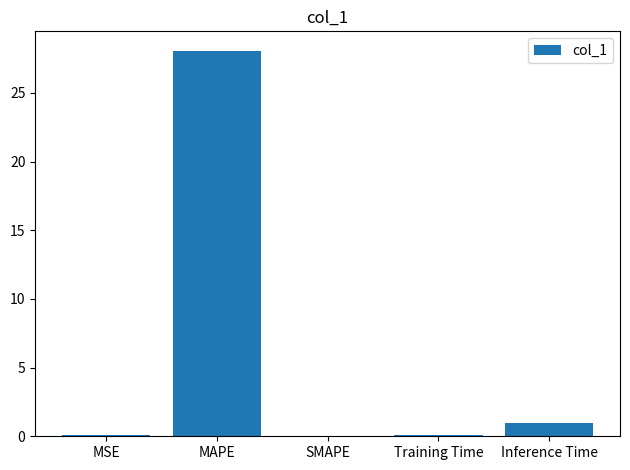

Where is the data nearest to the value 14?

Inference Time